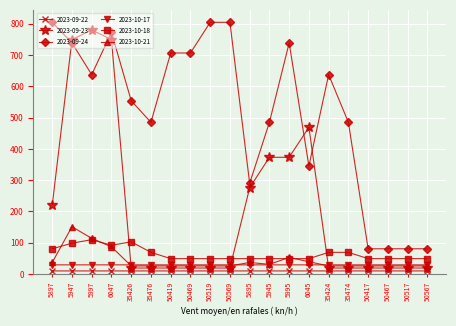

List the series in order of their peak value, lowest first.

2023-09-22, 2023-10-17, 2023-10-18, 2023-10-21, 2023-09-23, 2023-09-24